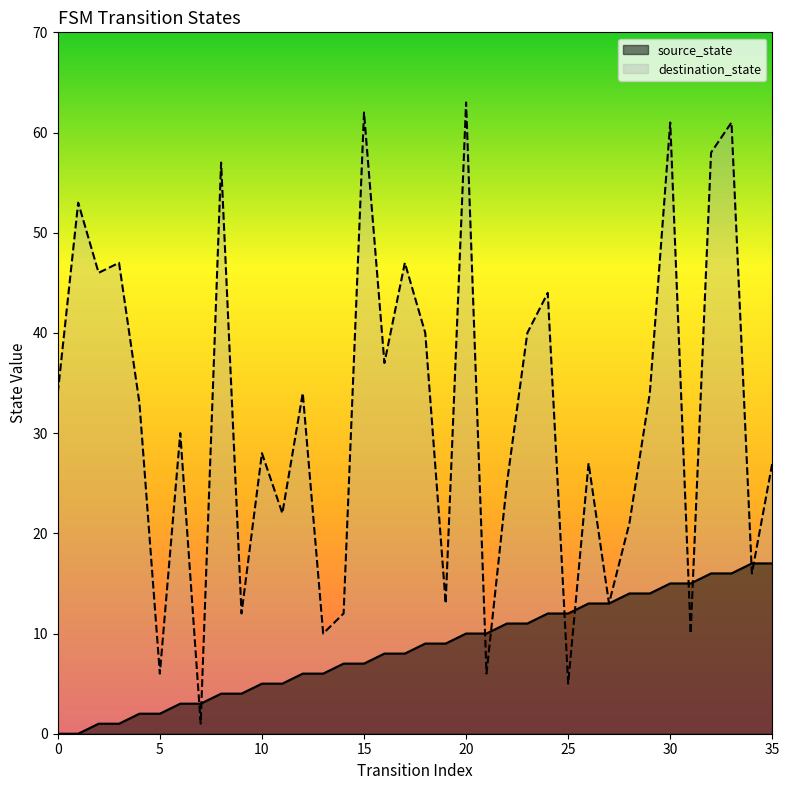

Which series has the largest total across all categories?

destination_state